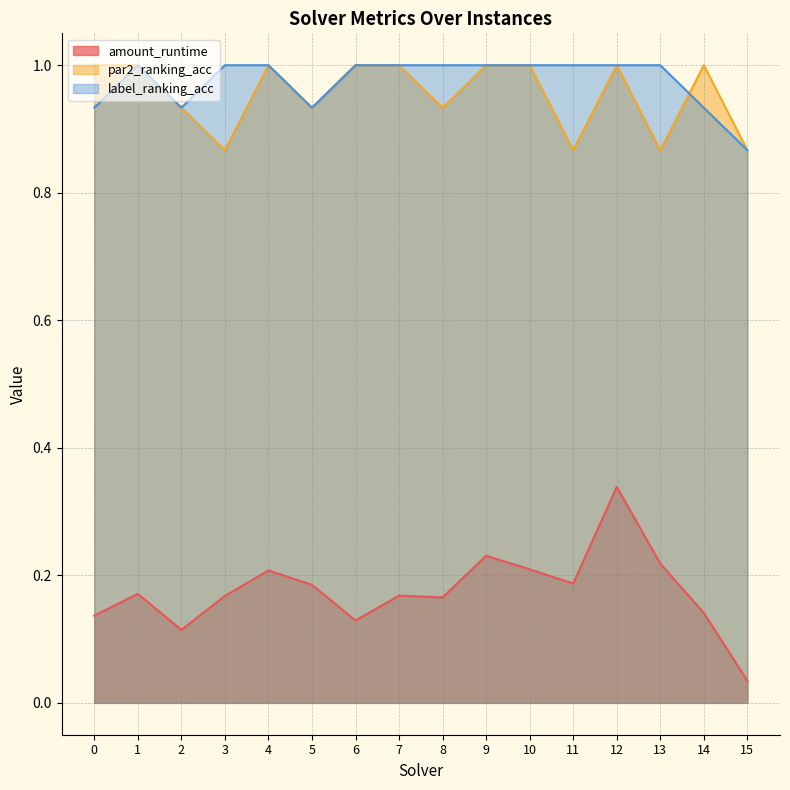

What is the spread (max minus min) of values at 14?

0.9